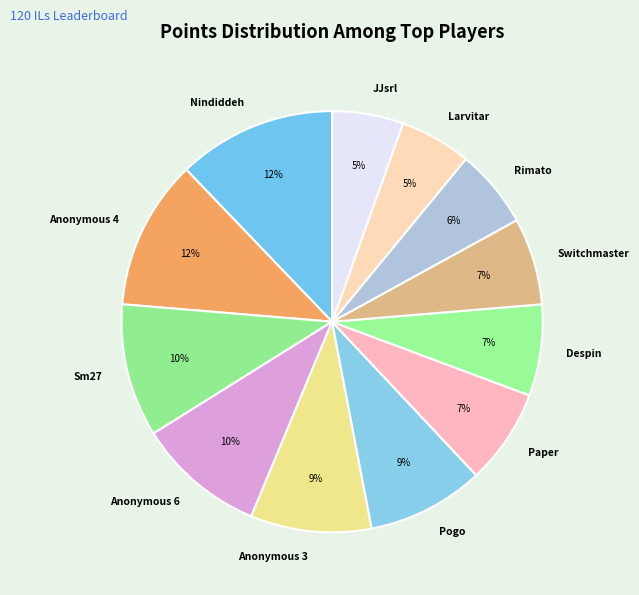

Count the number of slices in the pie.

12